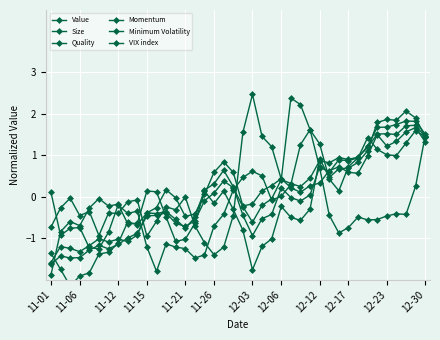

What is the difference between the maximum and second lowest values in the Minimum Volatility series?

3.1